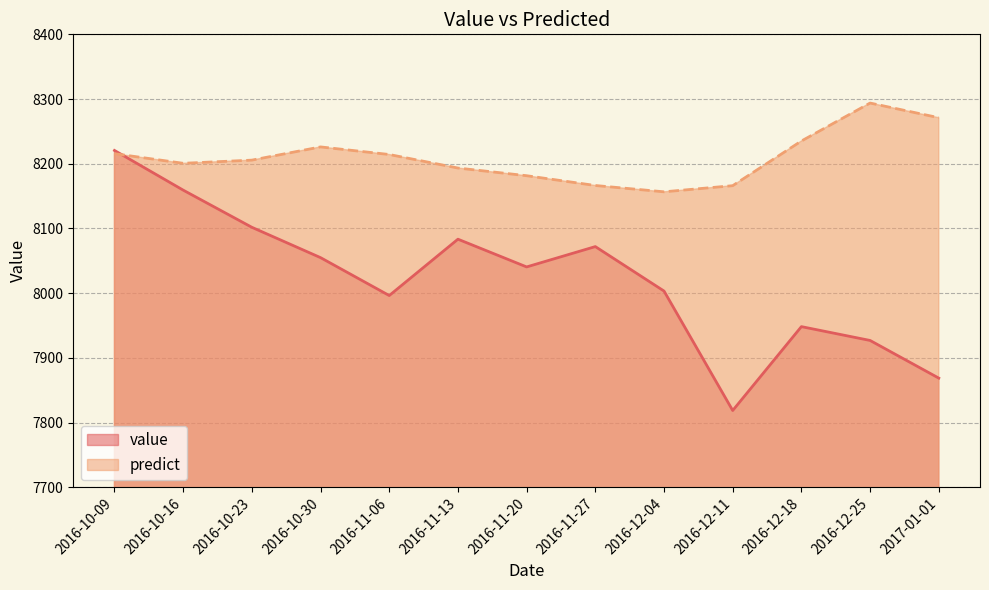

At which category is the sum across all series the highest?

2016-10-09